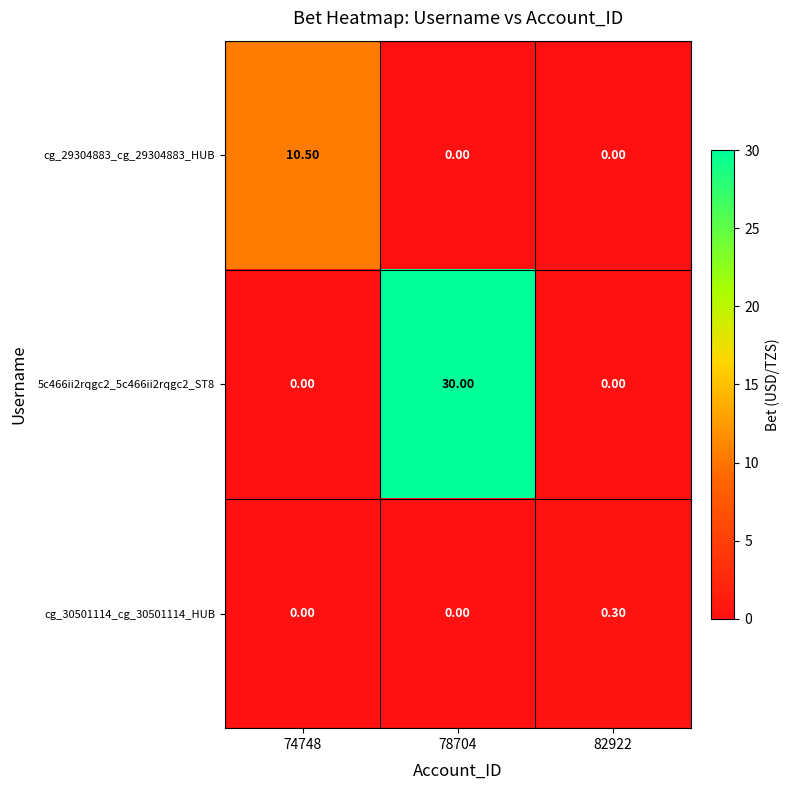

What is the difference between the maximum and minimum values in the cg_29304883_cg_29304883_HUB series?

10.5